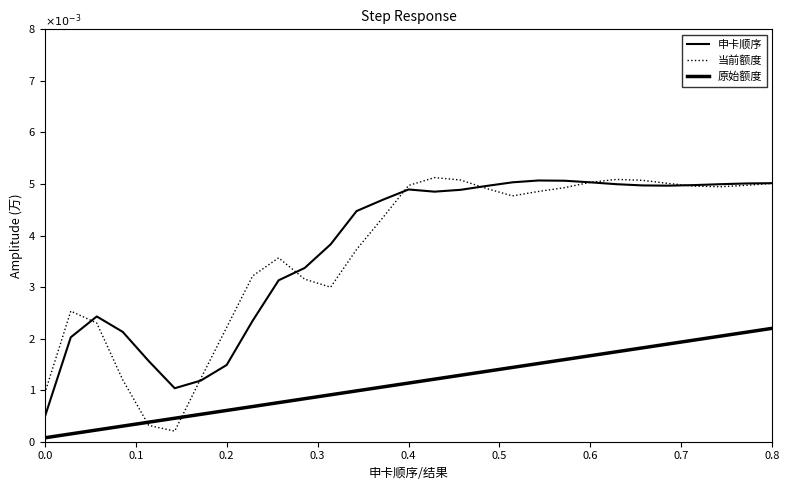

At which category is the sum across all series the highest?

0.8